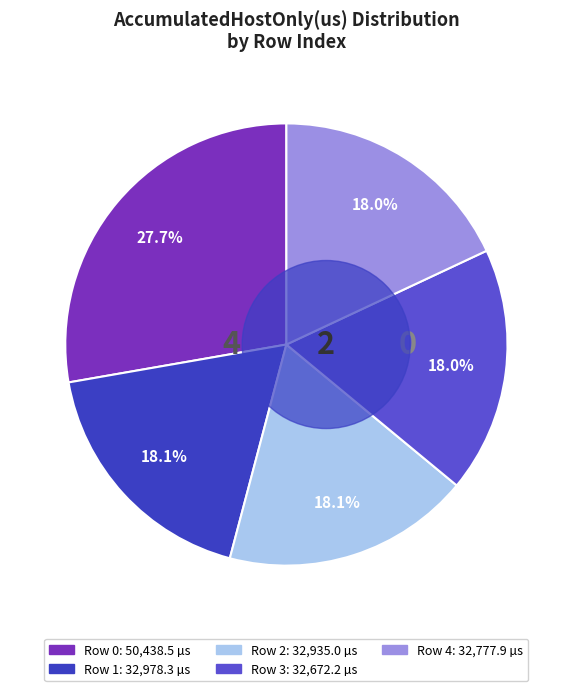

To the nearest percent, what portion does 3 represent?

18%